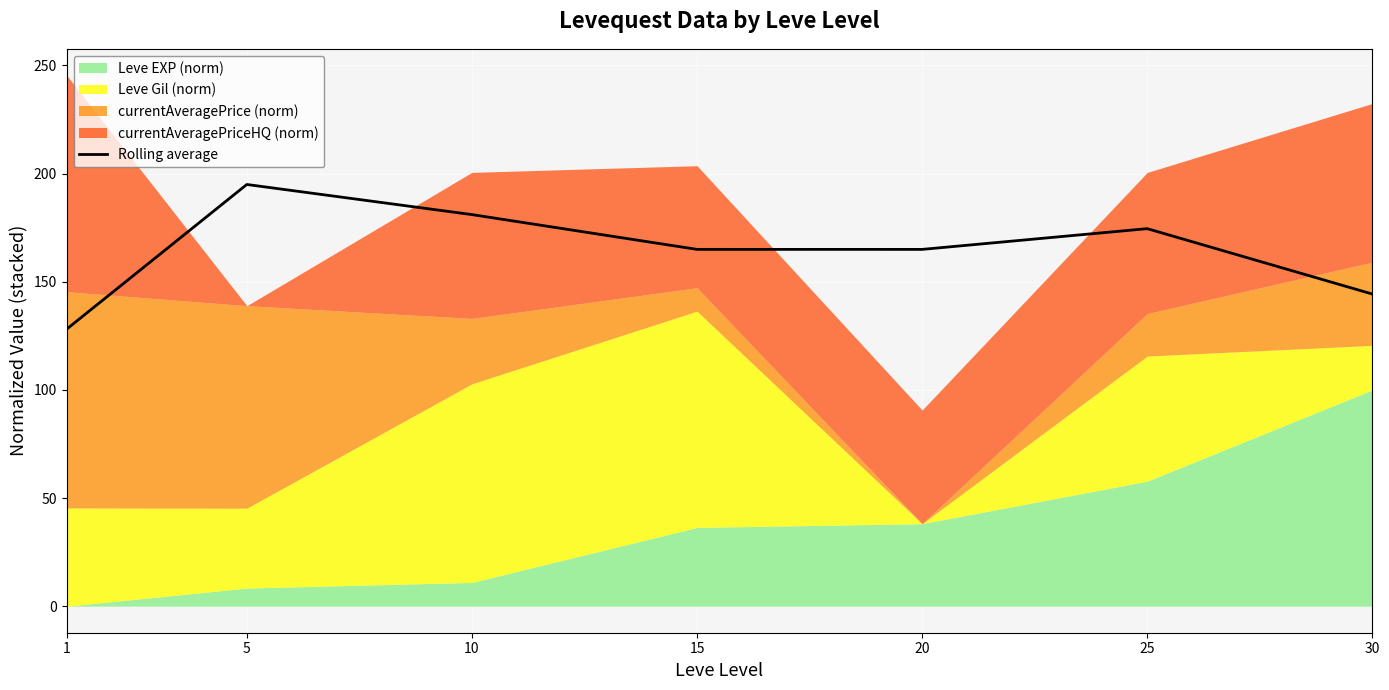

What is the difference between the maximum and minimum values?

66.9